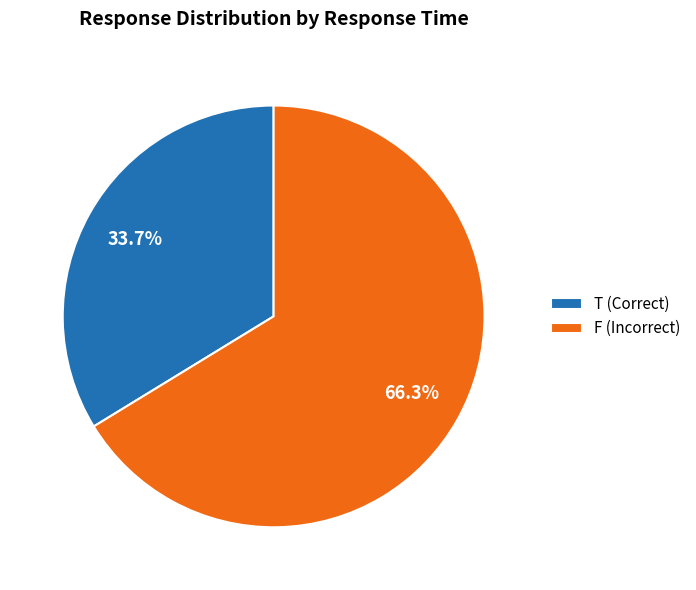

To the nearest percent, what is the average slice percentage?

50%